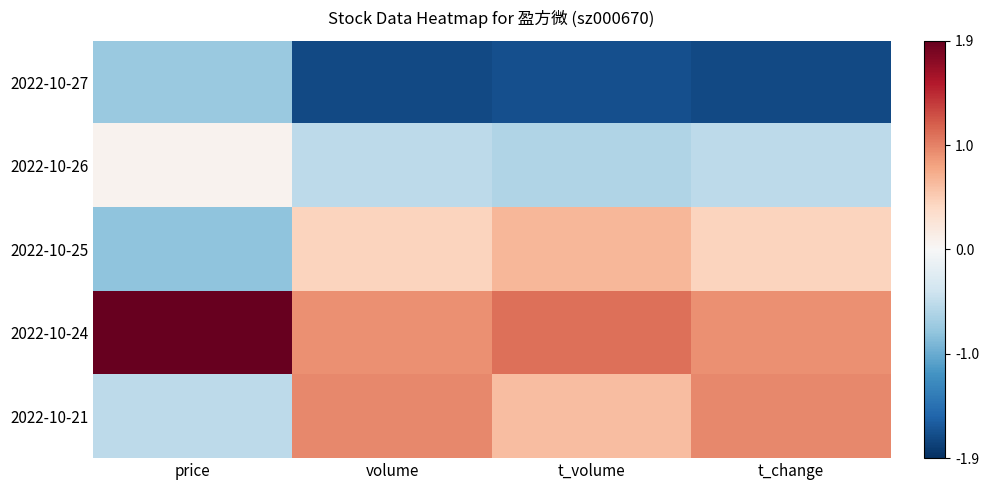

What is the difference between the highest and lowest values at price?

2.7